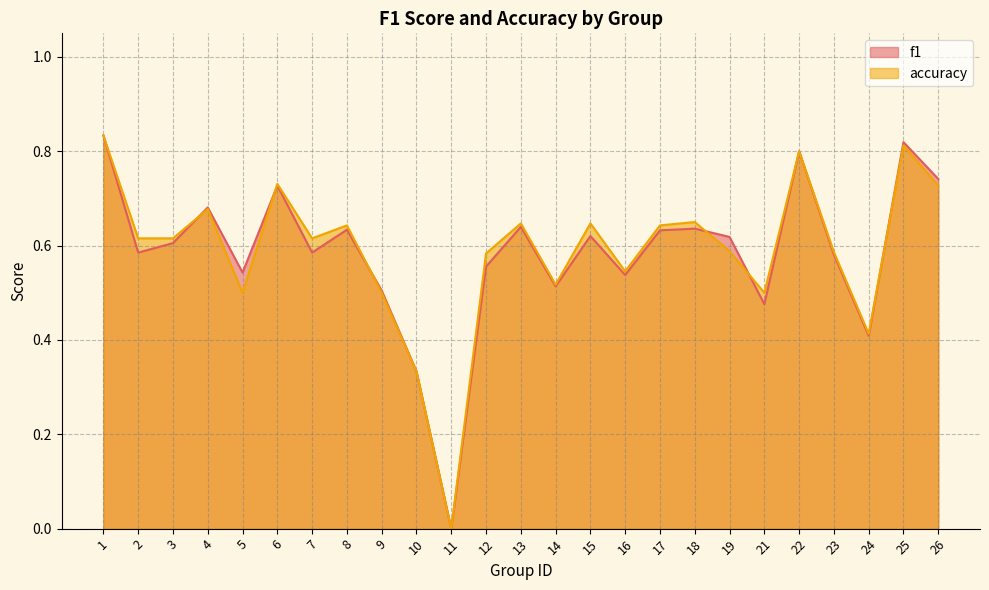

True or false: f1 has more than 1 interior local peaks.

True